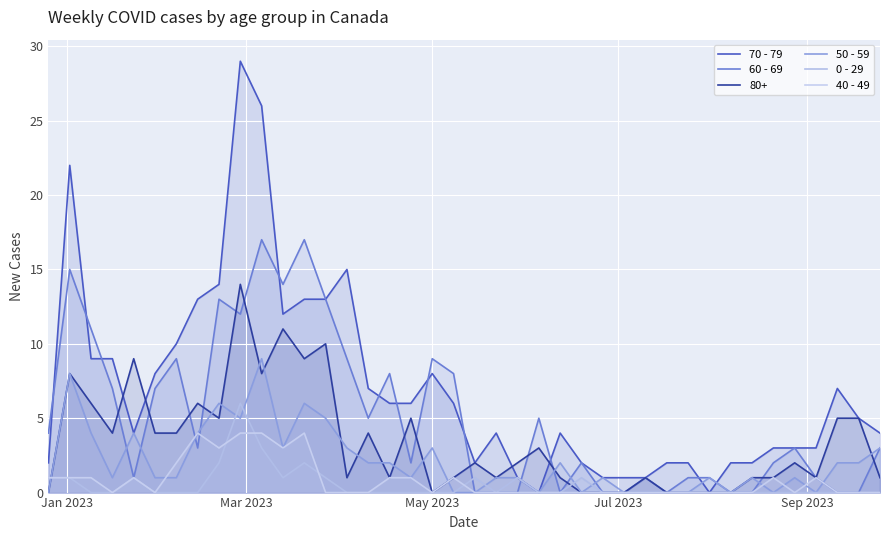

How many lines are shown in the chart?

6